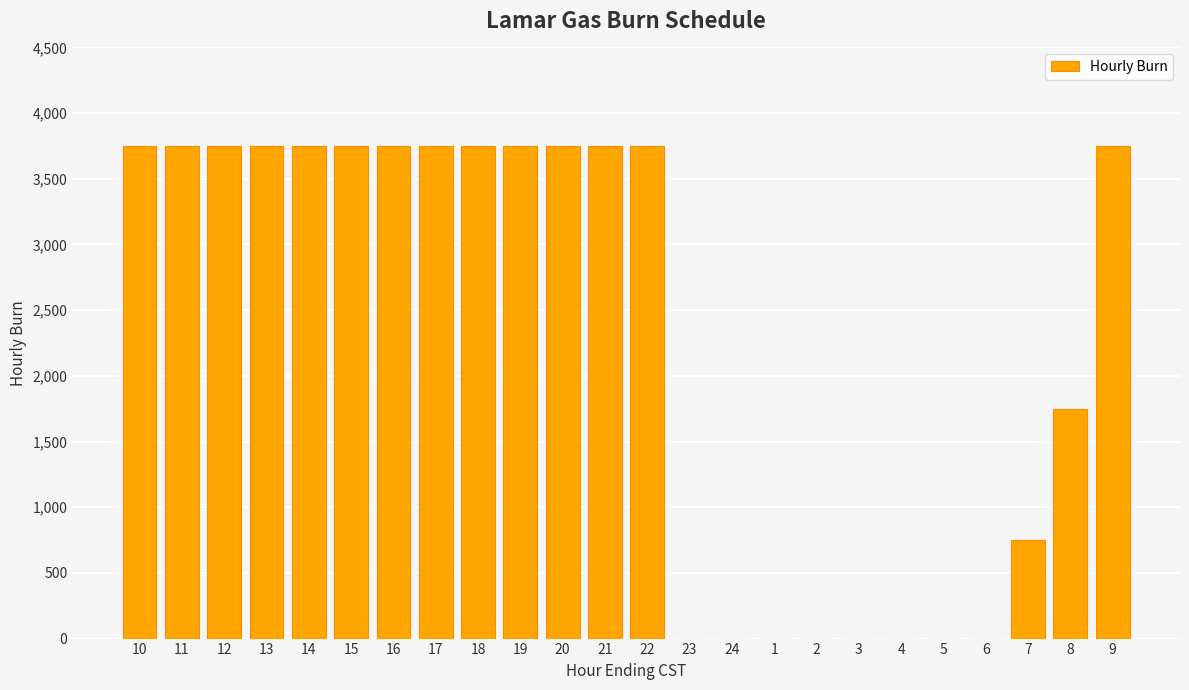

The value at 3 is 0. True or false?

True